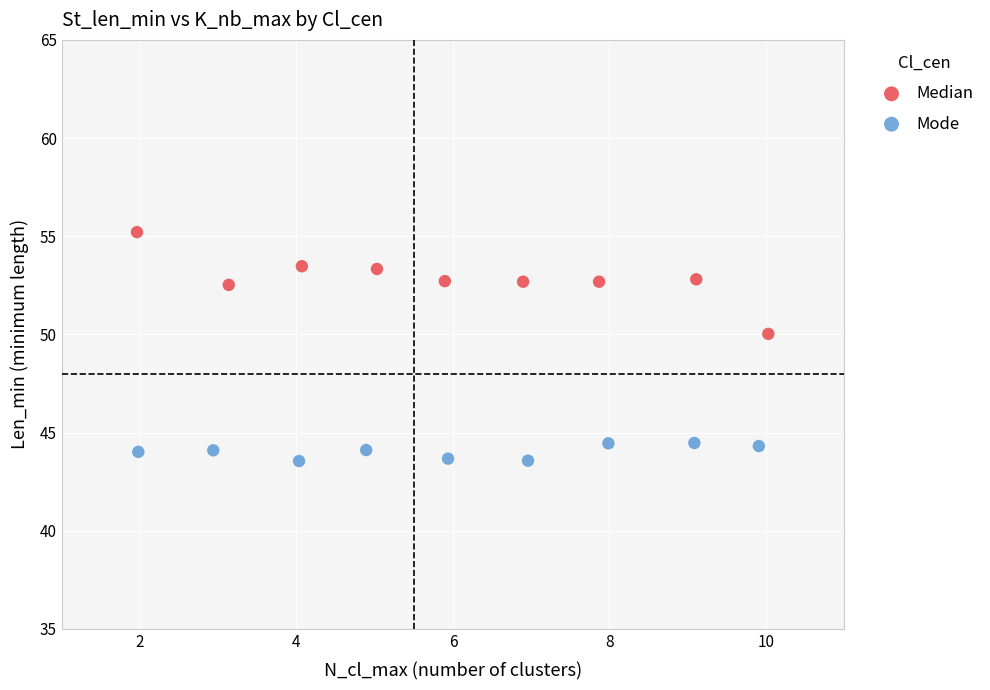

Which series reaches the maximum Y coordinate?

Median